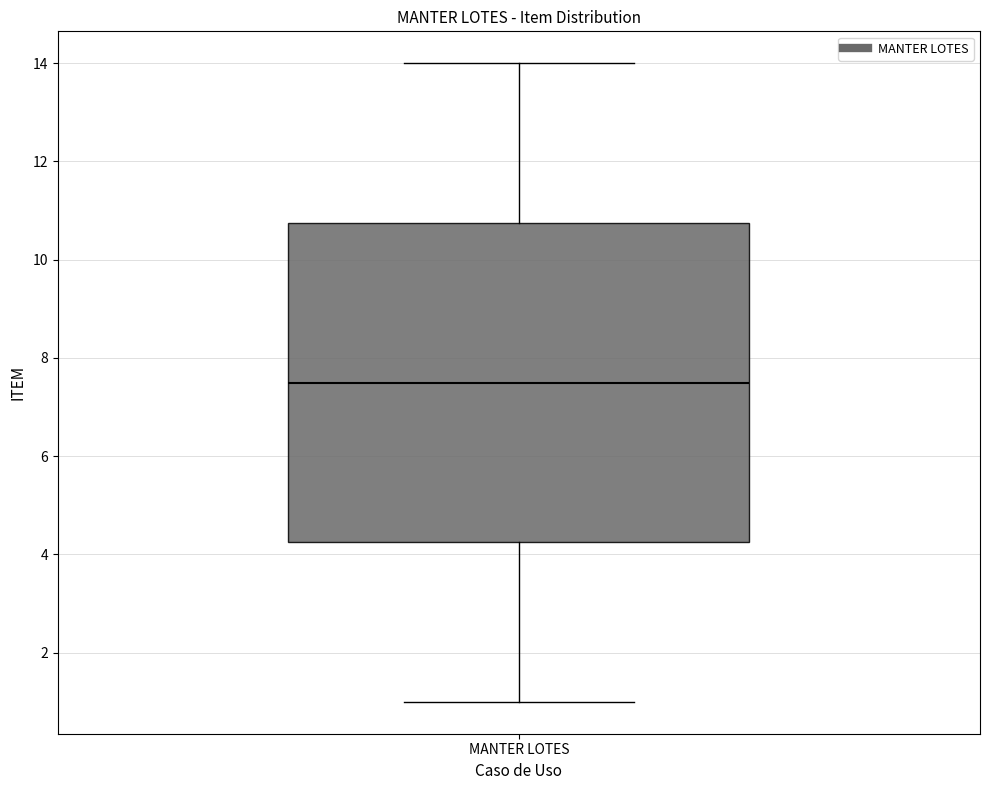

Where is the lower edge of the box for MANTER LOTES on the y-axis? The values are not printed on the chart, so give them approximately, as read against the axis.

4.2